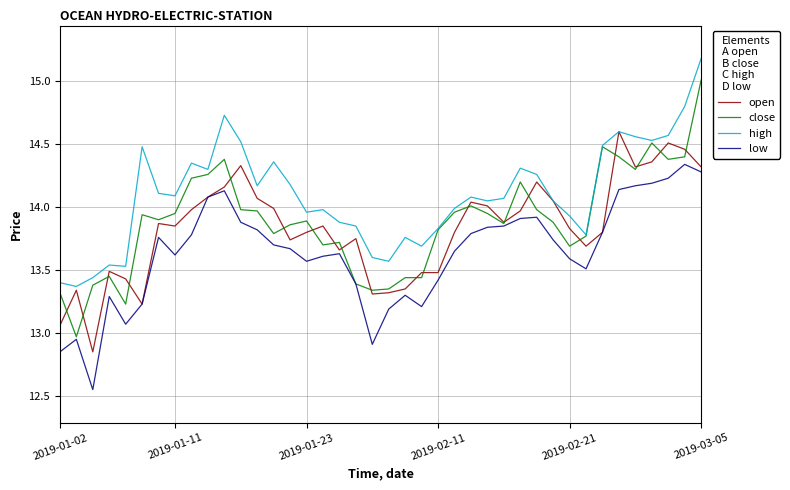

What is the greatest value displayed?

15.2